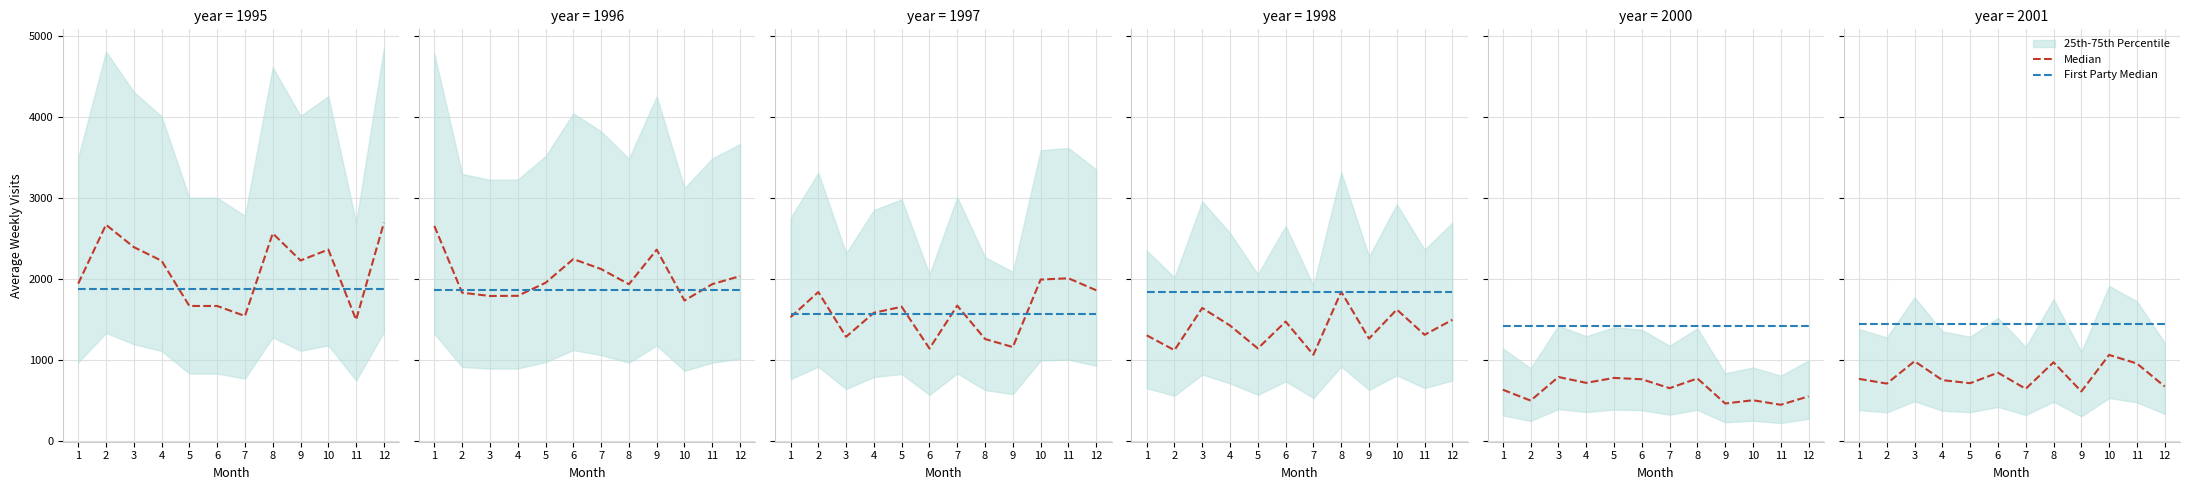

How many lines are shown in the chart?

2